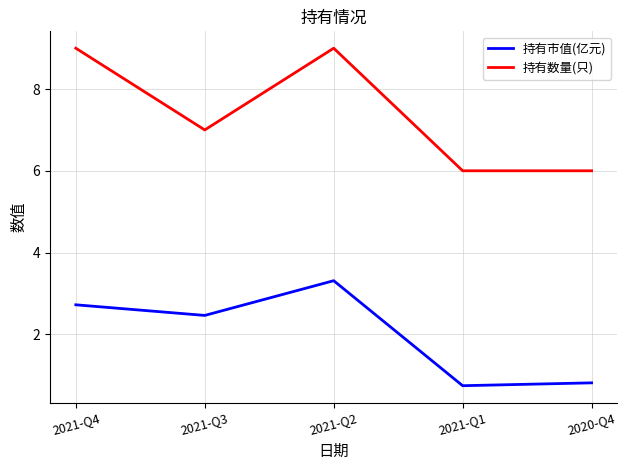

At which category does 持有市值(亿元) reach its first local peak?

2021-Q2